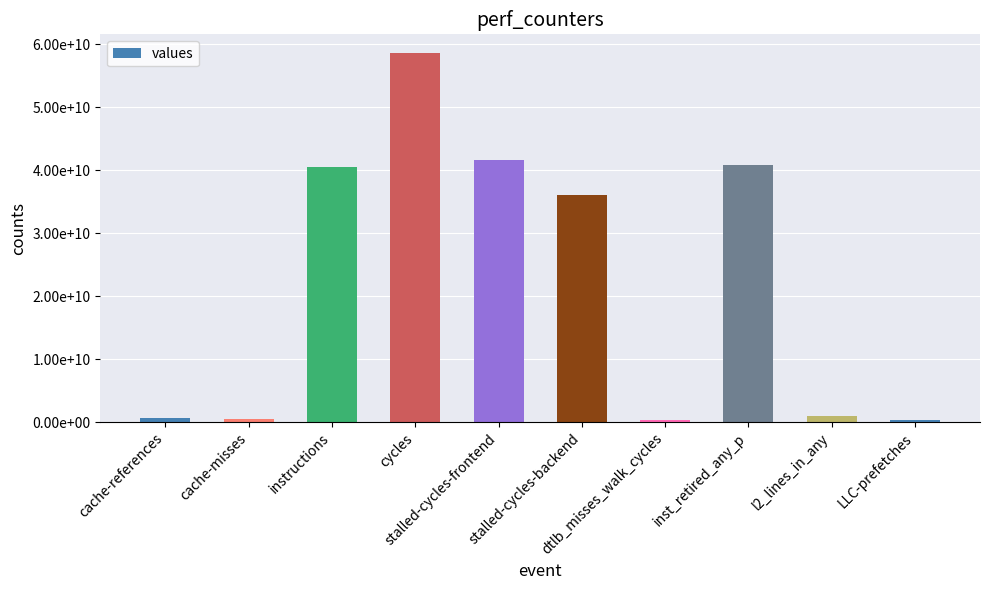

How many bars are there in total?

10